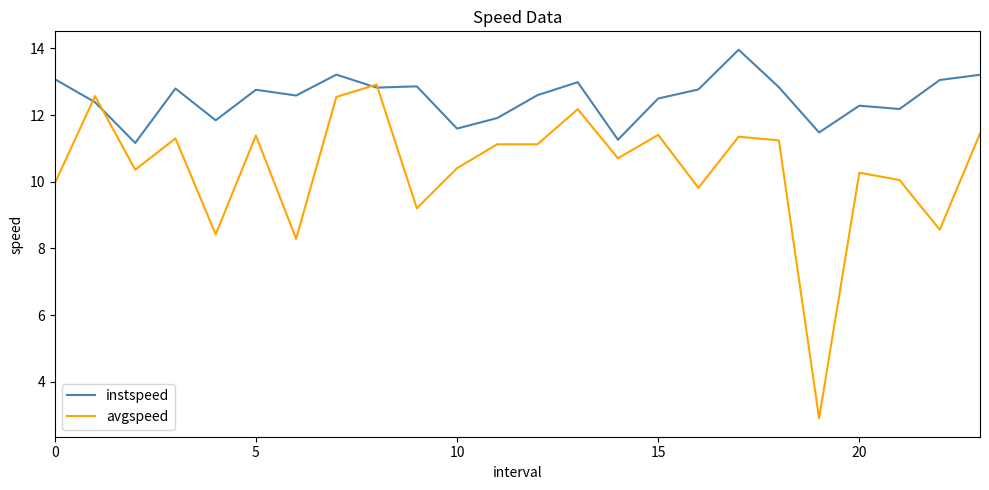

What is the minimum value shown in the chart?

2.9